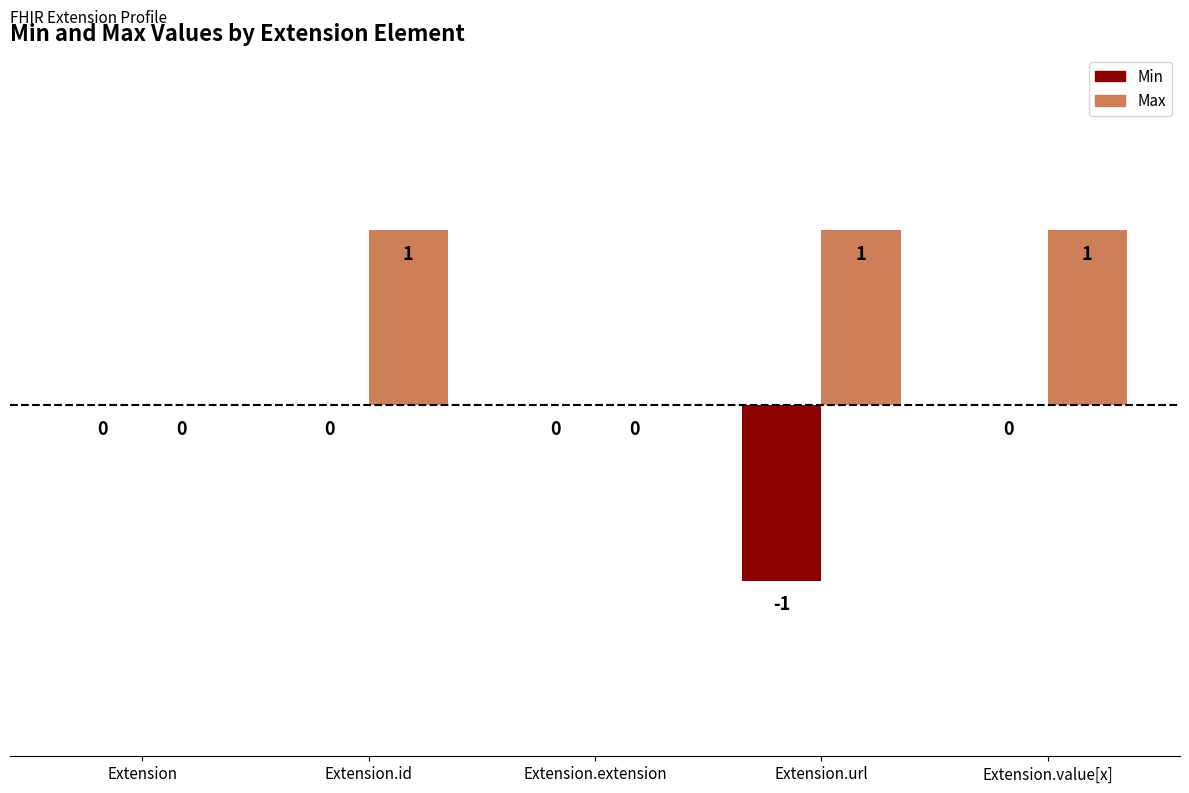

The value of Min at Extension.value[x] is 0. True or false?

True